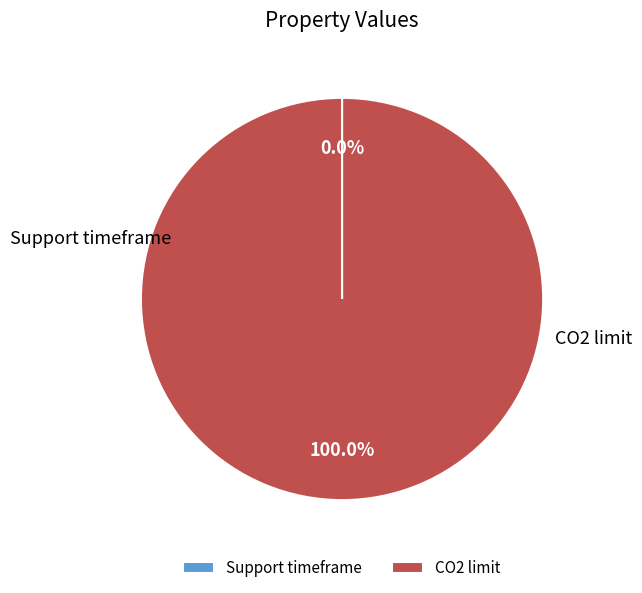

Does Support timeframe account for over 50% of the chart?

No